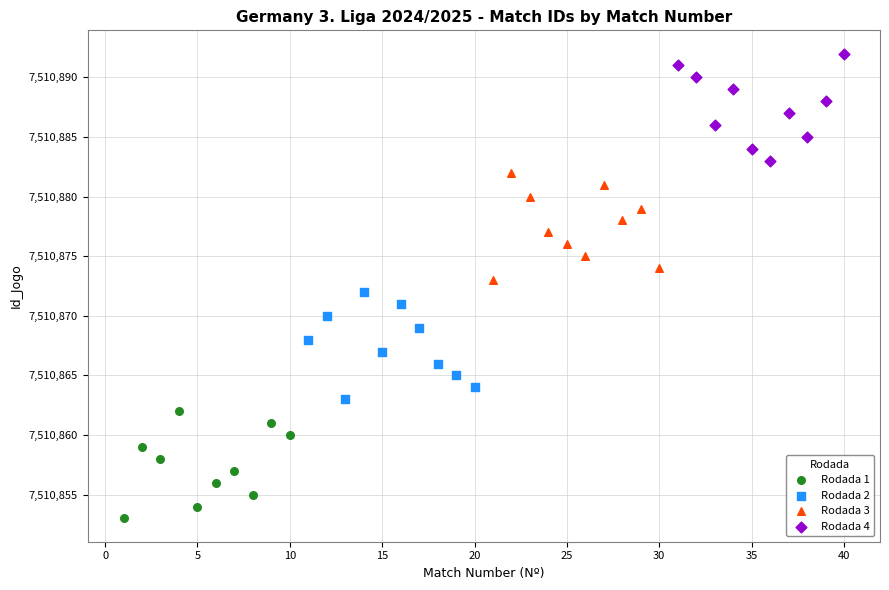

Which series contains the highest Y value?

Rodada 4